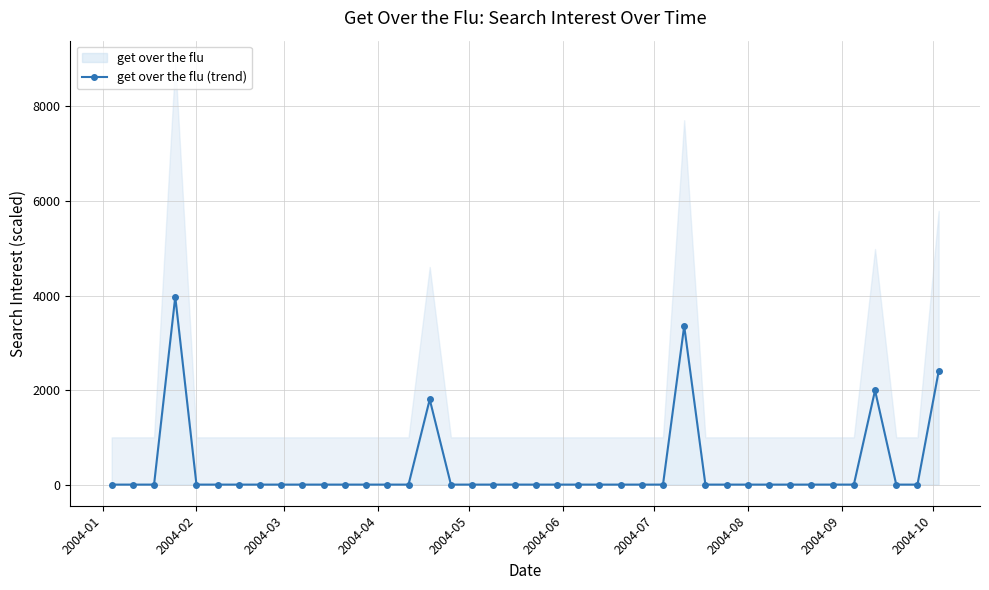

What is the maximum value for get over the flu?

3972.7